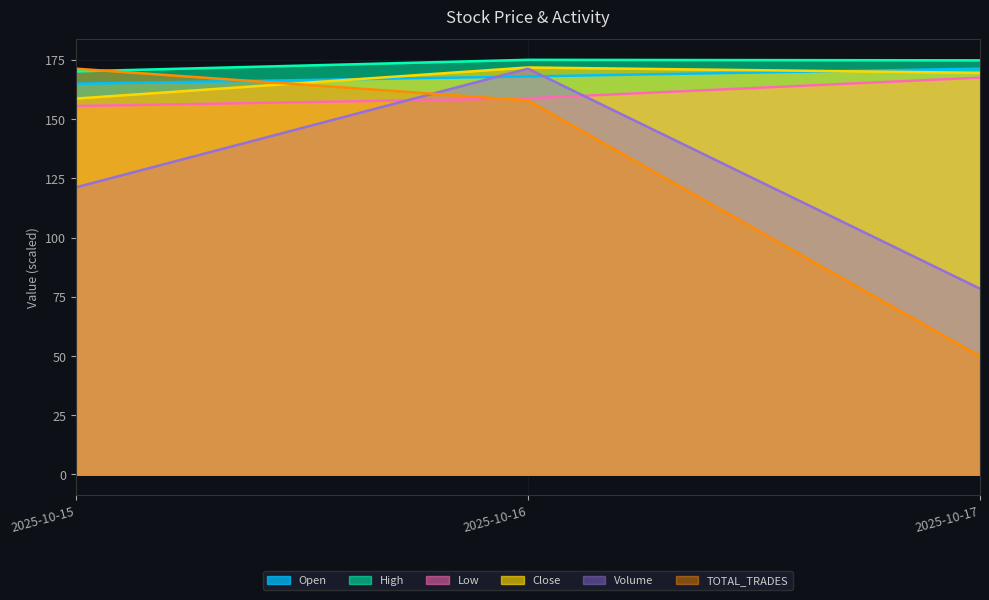

True or false: High has a value of 170.1 at 2025-10-15.

True